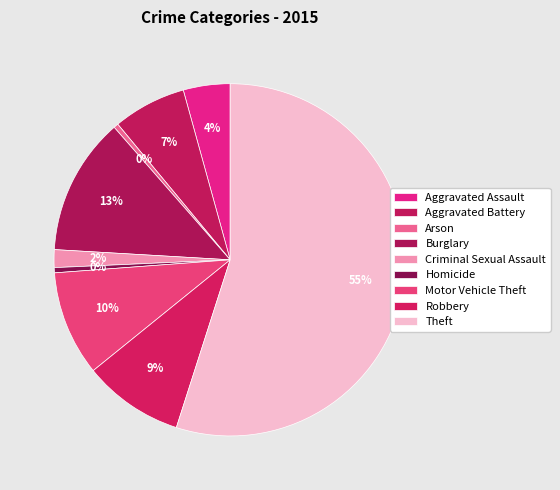

Rank the categories by value from highest to lowest.

Theft, Burglary, Motor Vehicle Theft, Robbery, Aggravated Battery, Aggravated Assault, Criminal Sexual Assault, Homicide, Arson